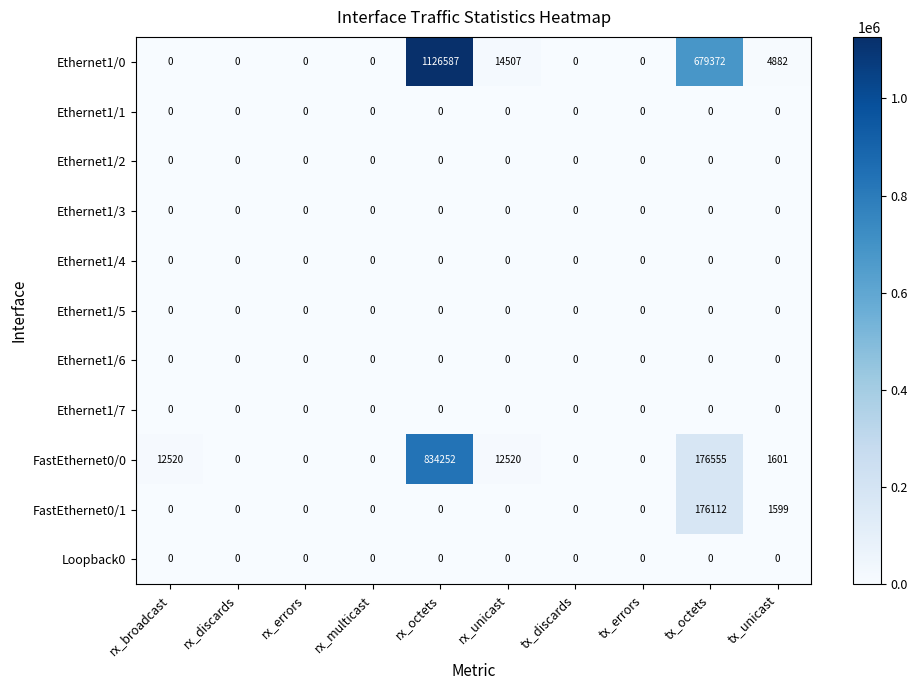

What is the average value of the FastEthernet0/0 series?

103745